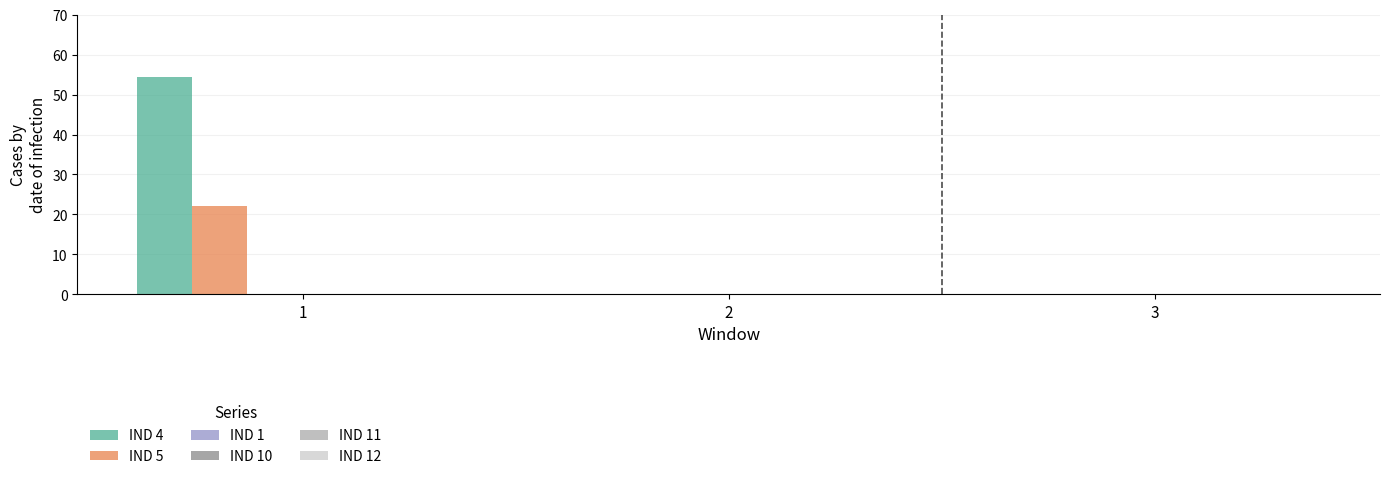

What is the sum of all IND 5 values?

22.1